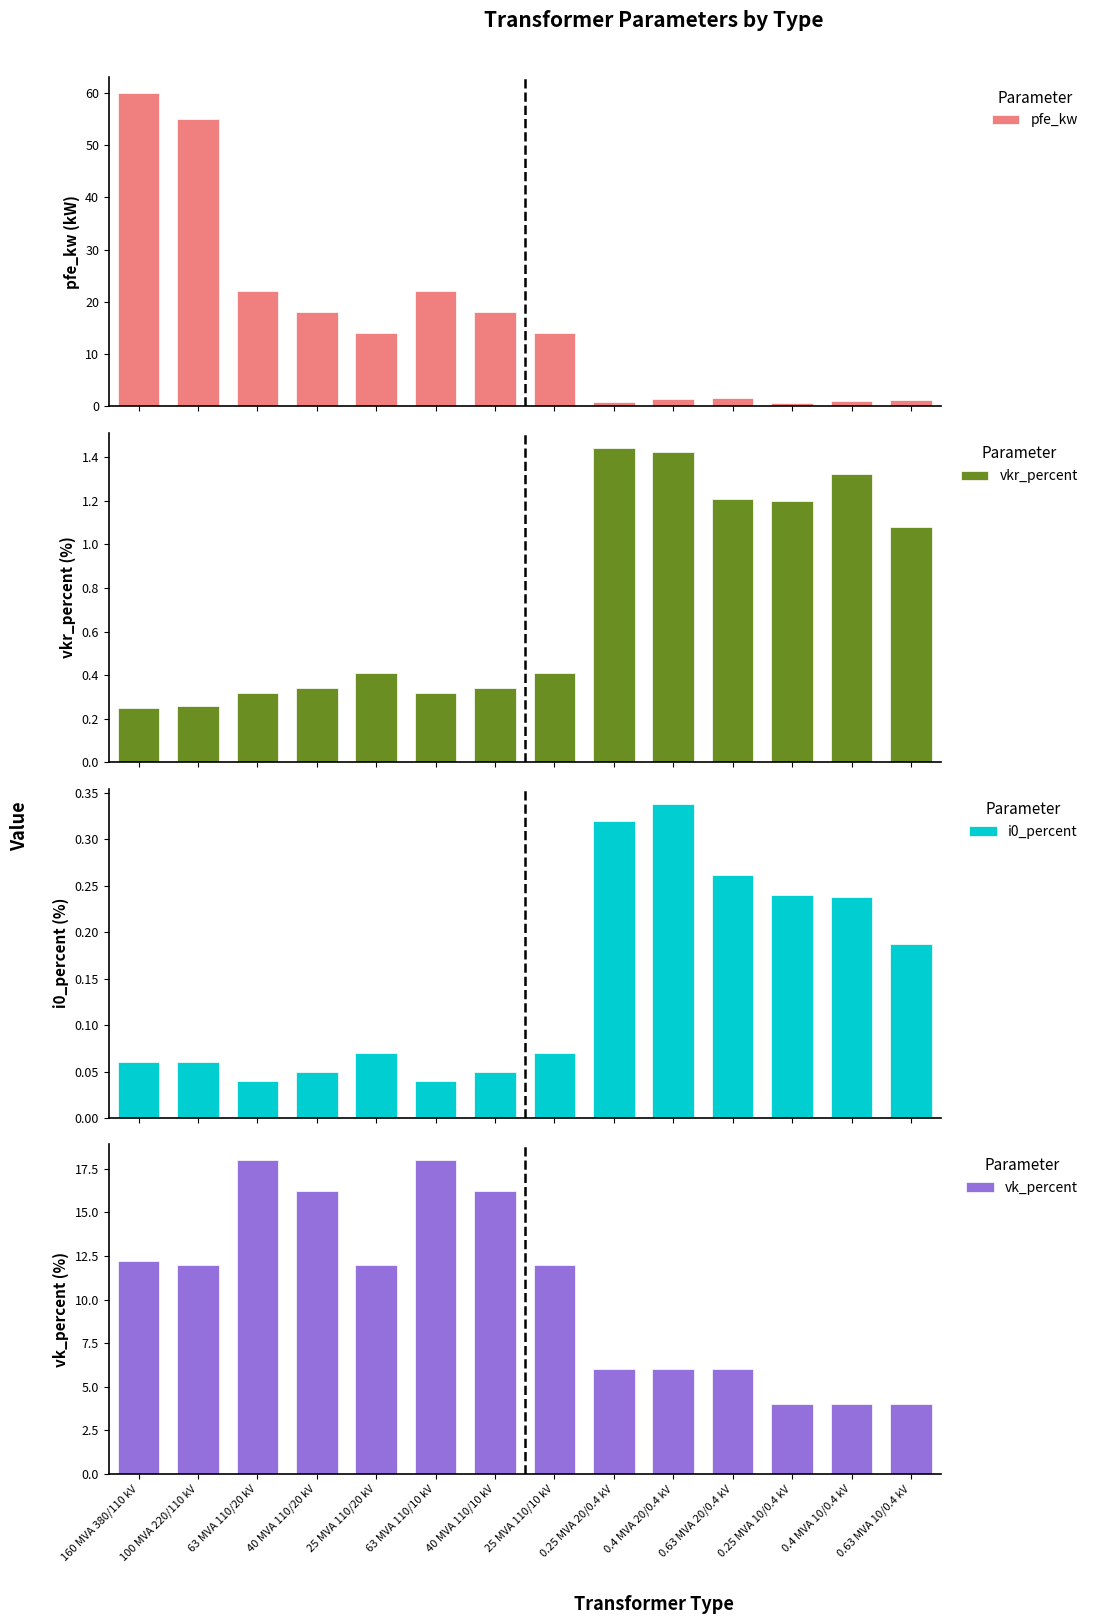

Where does the vk_percent series first go above 12?

160 MVA 380/110 kV